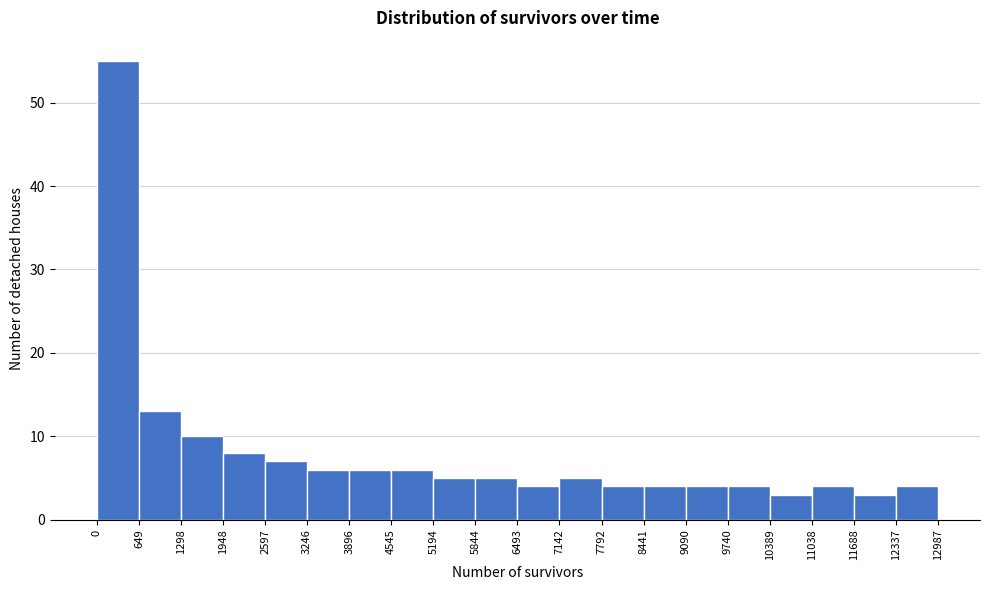

How tall is the bar that spans 12337 to 12987 on the x-axis? The values are not printed on the chart, so give them approximately, as read against the axis.

4